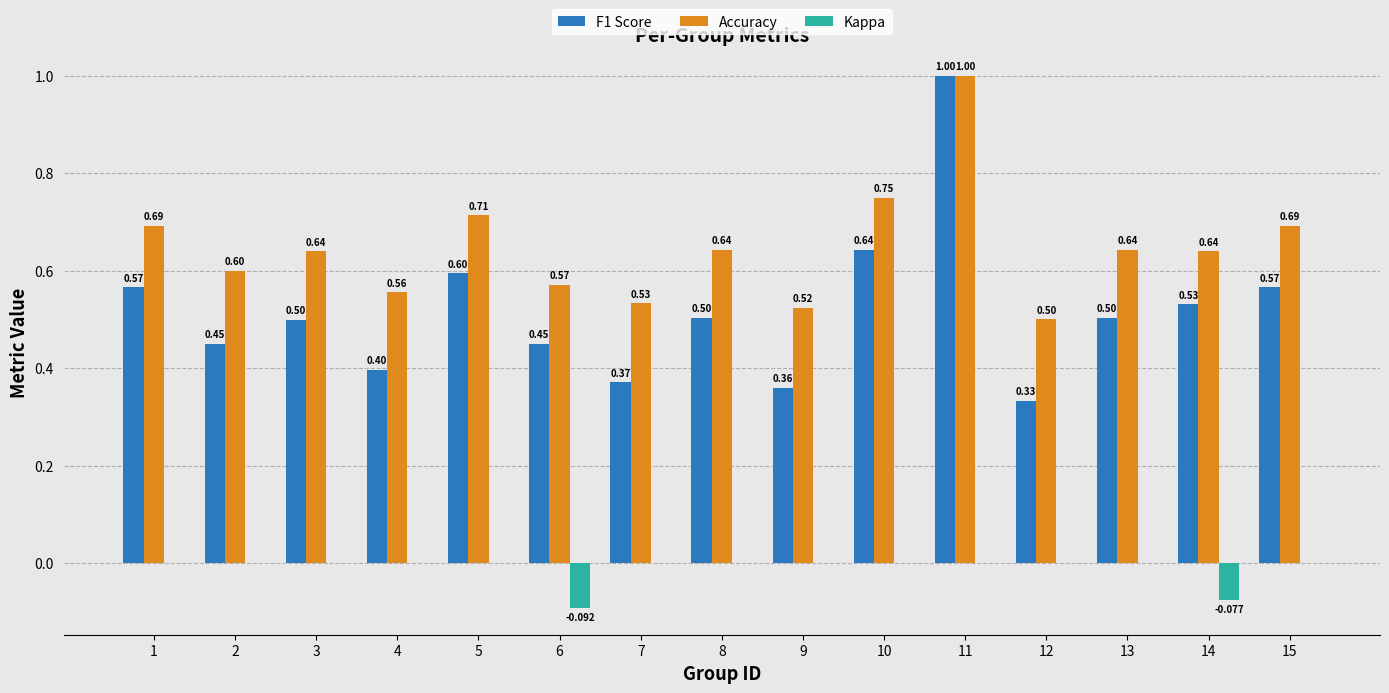

Which series has the largest total across all categories?

Accuracy